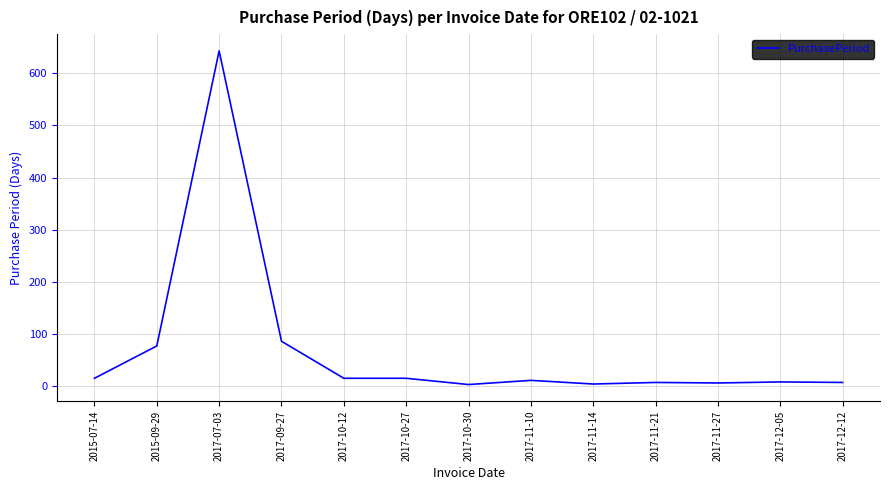

Between 2017-10-27 and 2017-09-27, which is larger?

2017-09-27